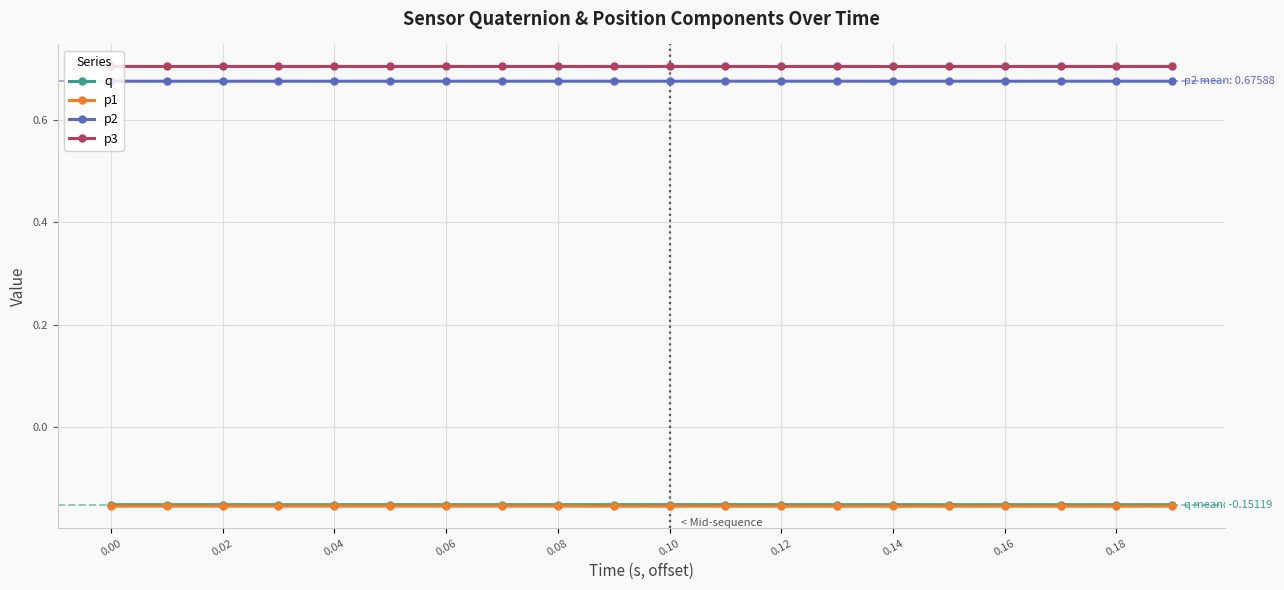

True or false: q and p2 cross at least once.

False